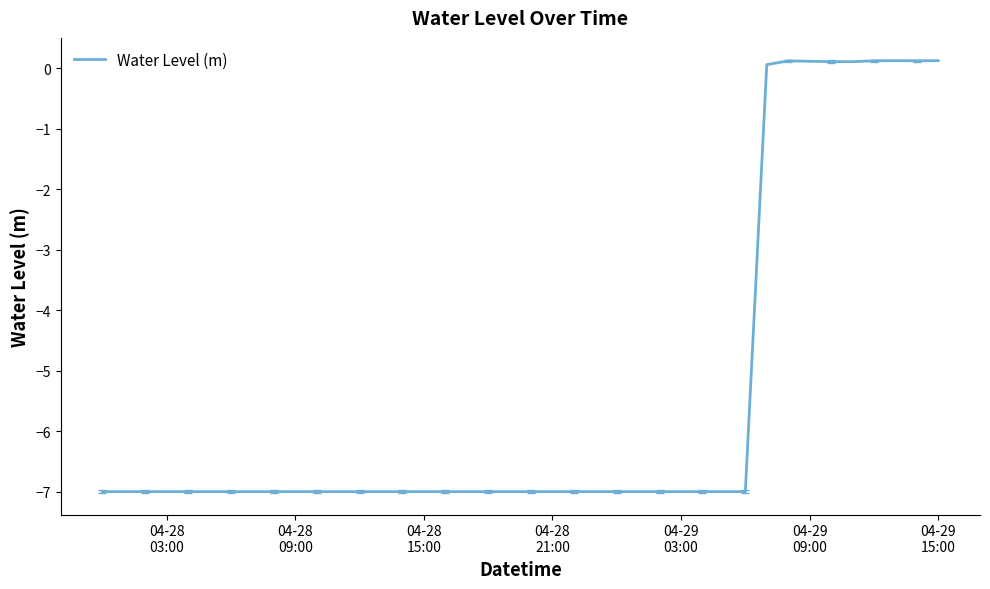

How many lines are shown in the chart?

1